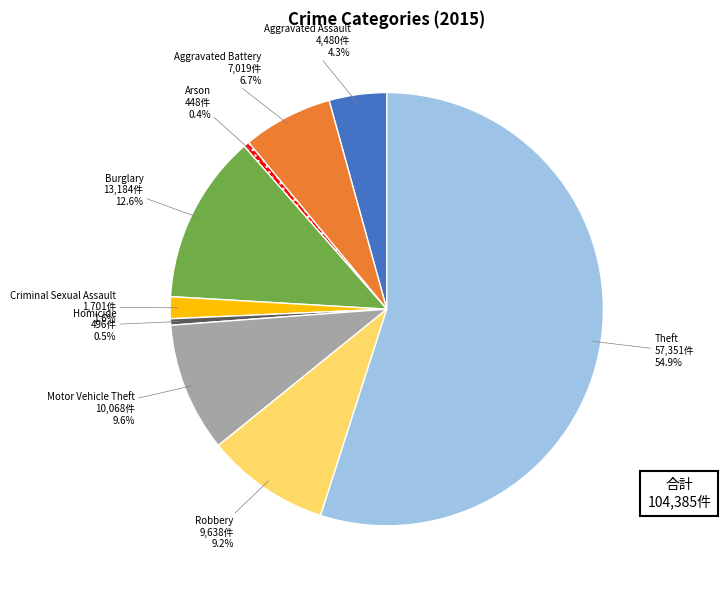

Is the sum of Robbery and Burglary greater than half?

No